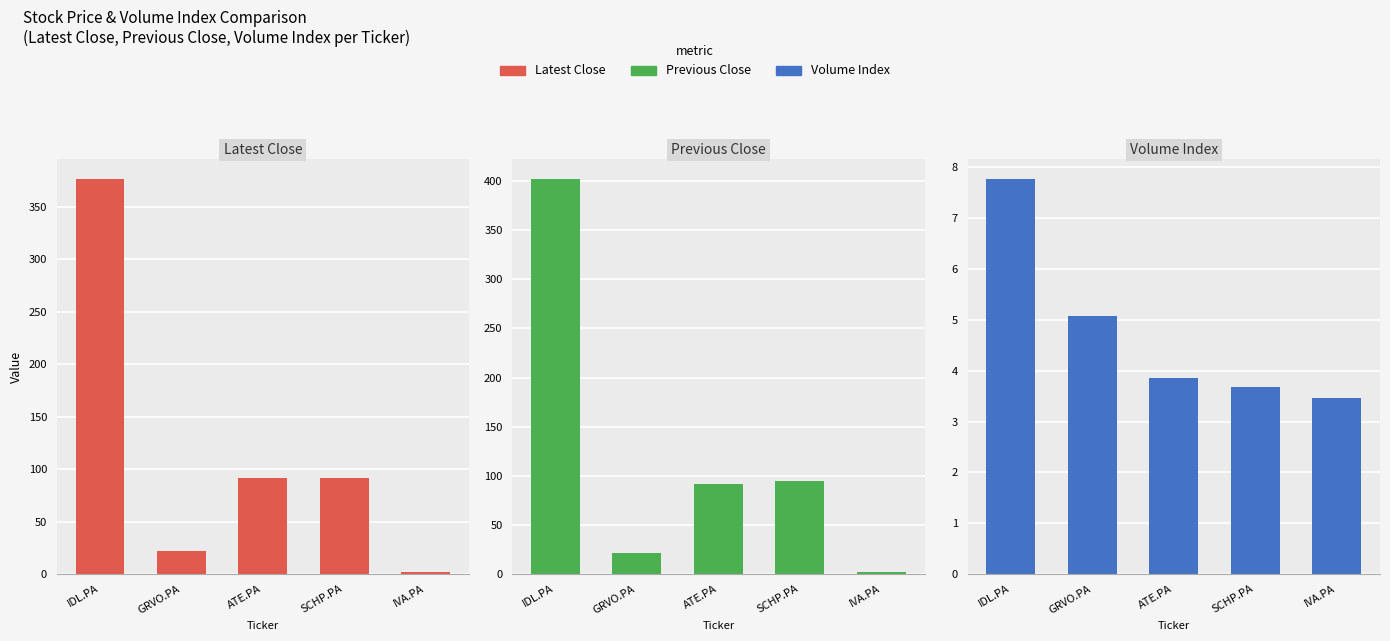

The value of Volume Index at IDL.PA is 5.0. True or false?

False